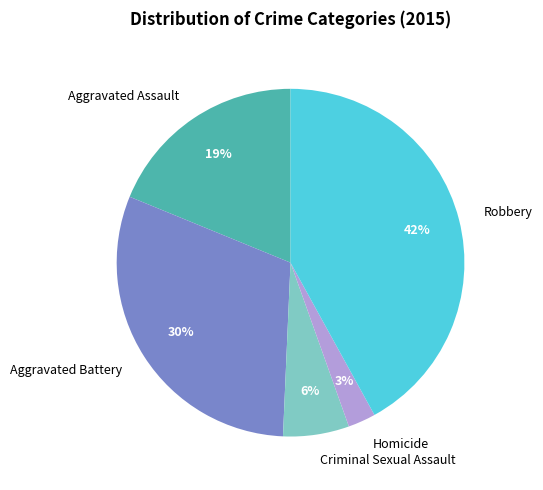

To the nearest percent, what portion does Homicide represent?

3%